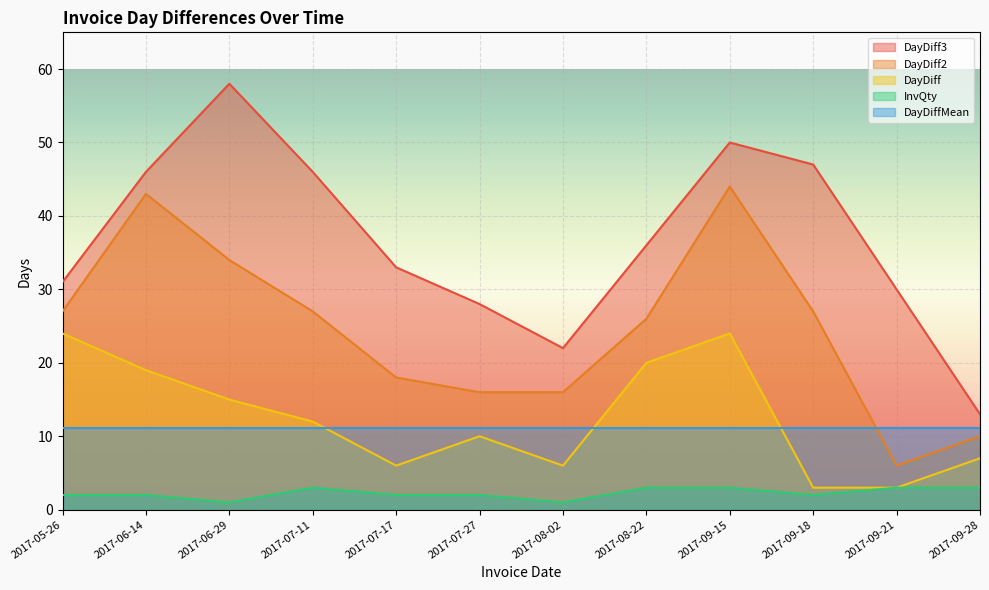

What position from the left is 2017-07-17?

5